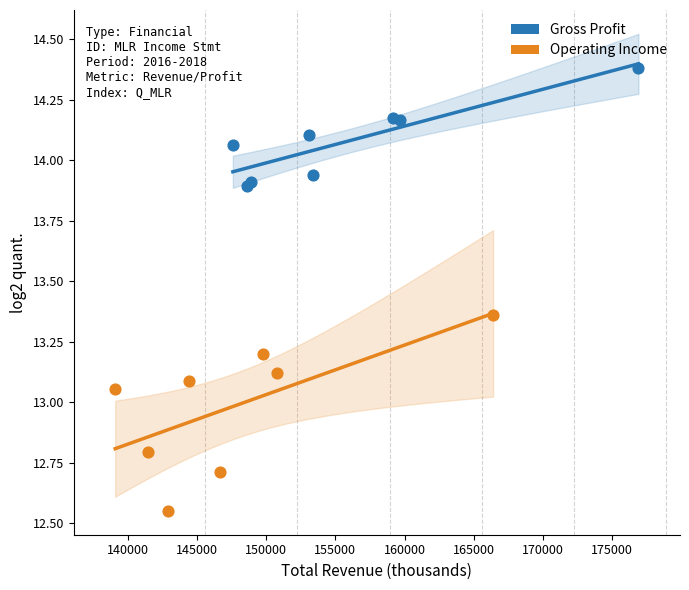

Which series contains the highest Y value?

Gross Profit